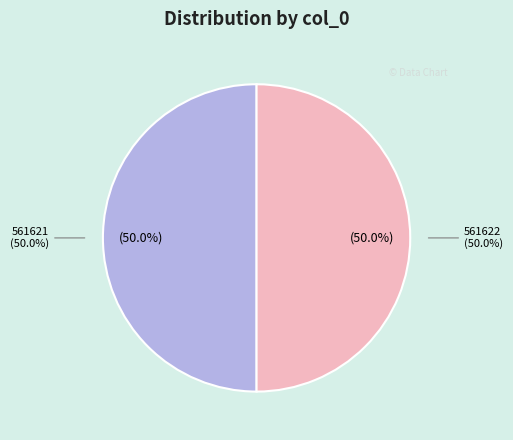

Which slice is the largest?

561622